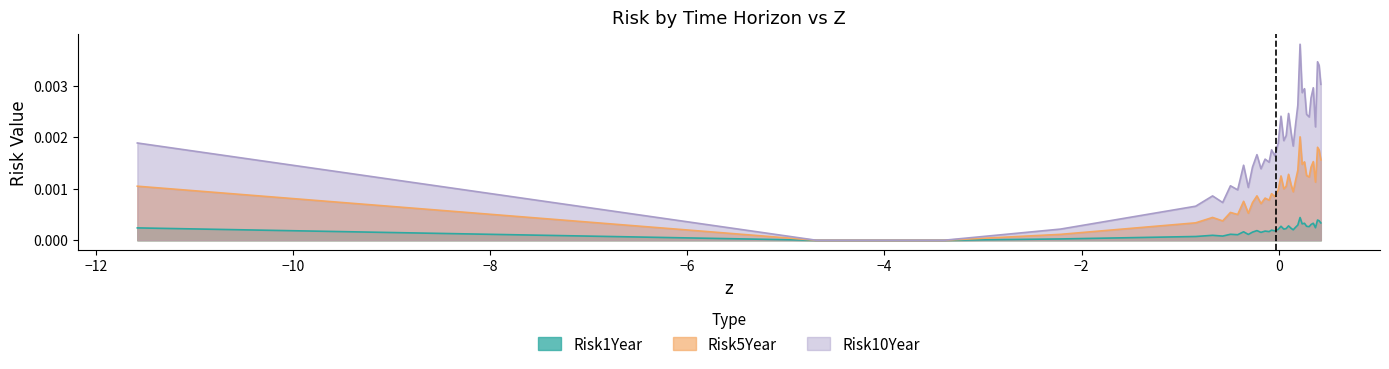

List the series in order of their overall mean, lowest first.

Risk1Year, Risk5Year, Risk10Year